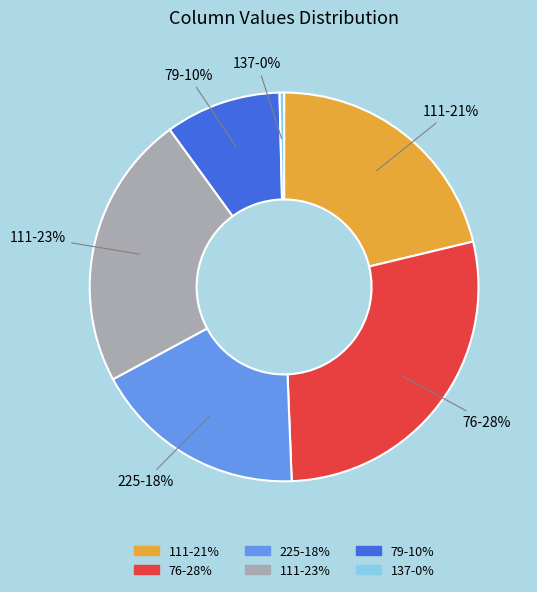

To the nearest percent, what is the average slice percentage?

17%